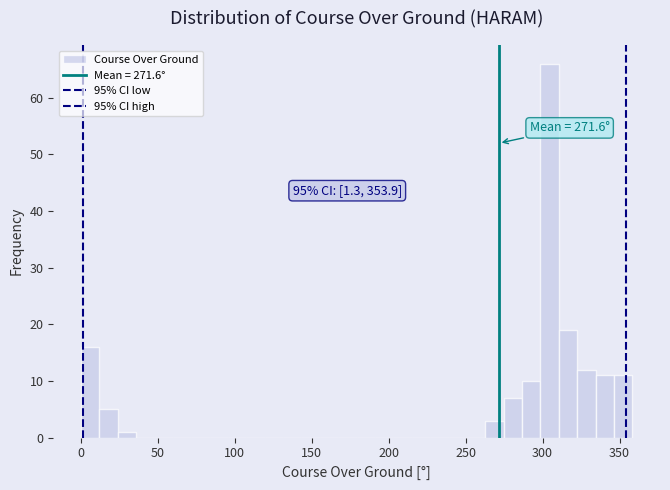

Read against the x-axis, roughly where is the centre of the tallest bar?

305